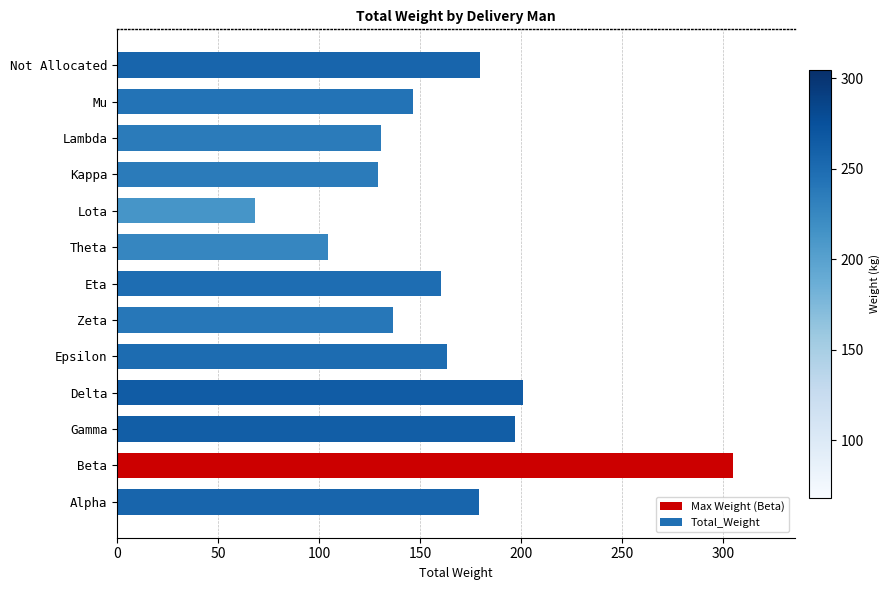

Is it true that the value at Alpha is 179.3?

True